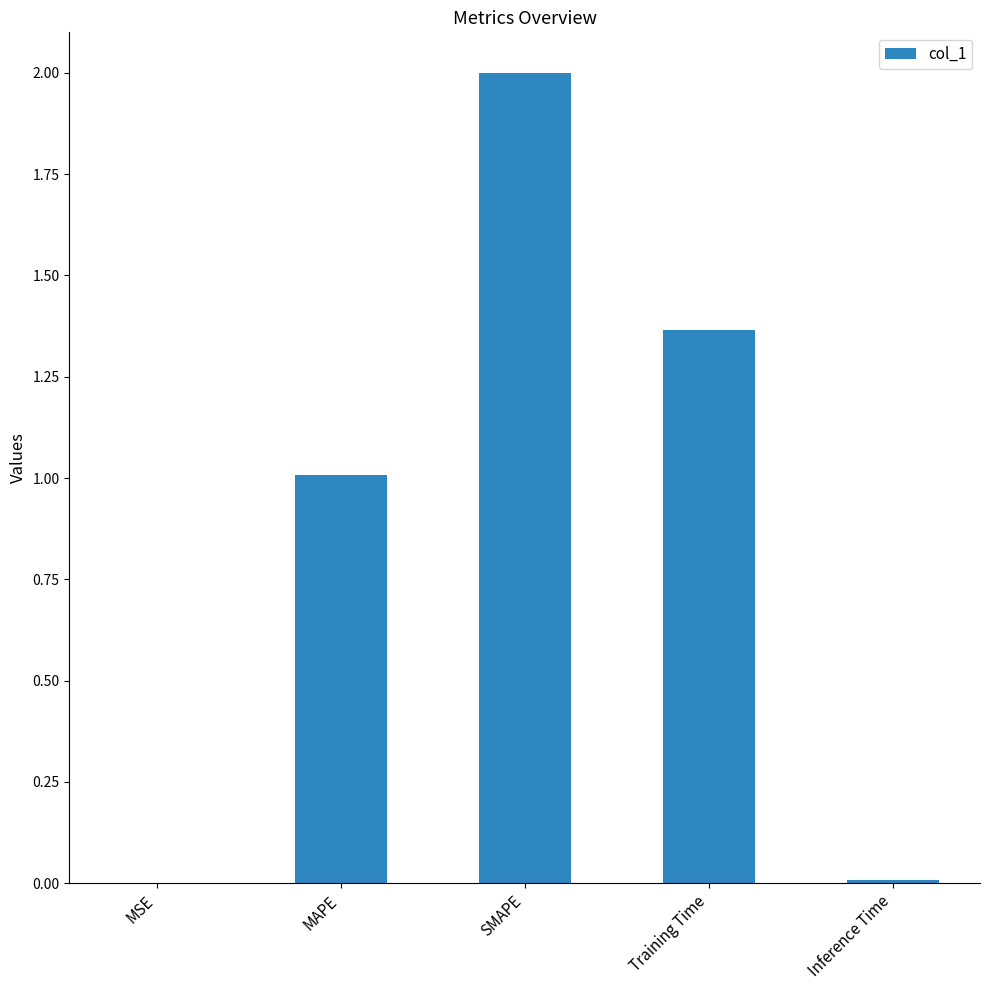

What is the sum of all values?

4.4